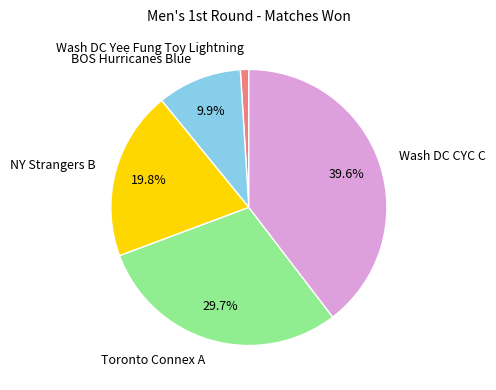

Is there a majority slice in this chart?

No